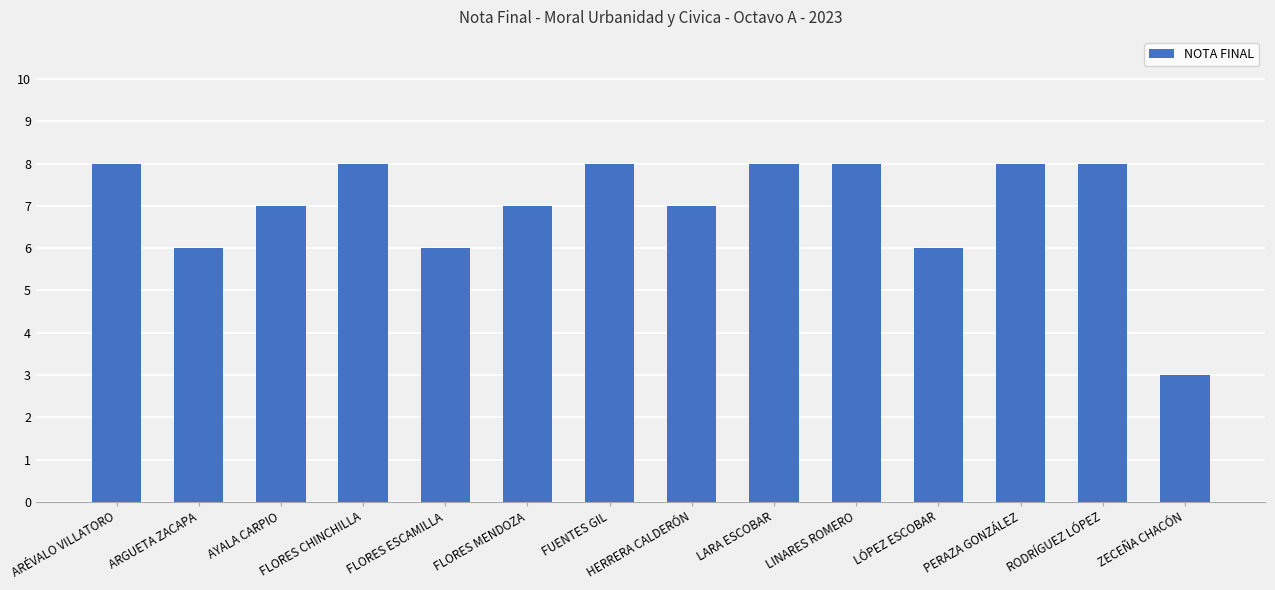

How many series are shown in this chart?

1